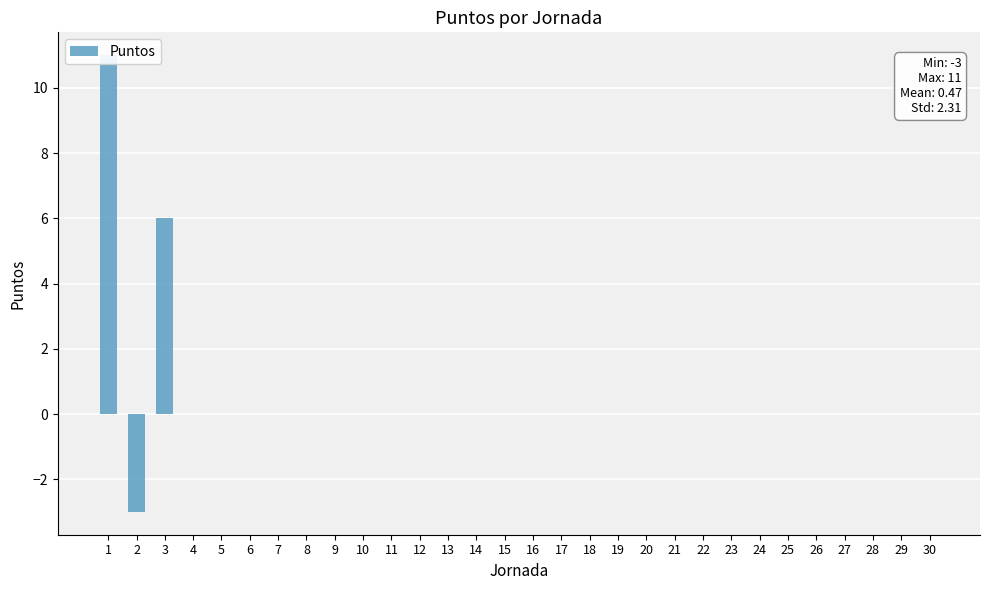

At which category does the chart reach its peak across all series?

1